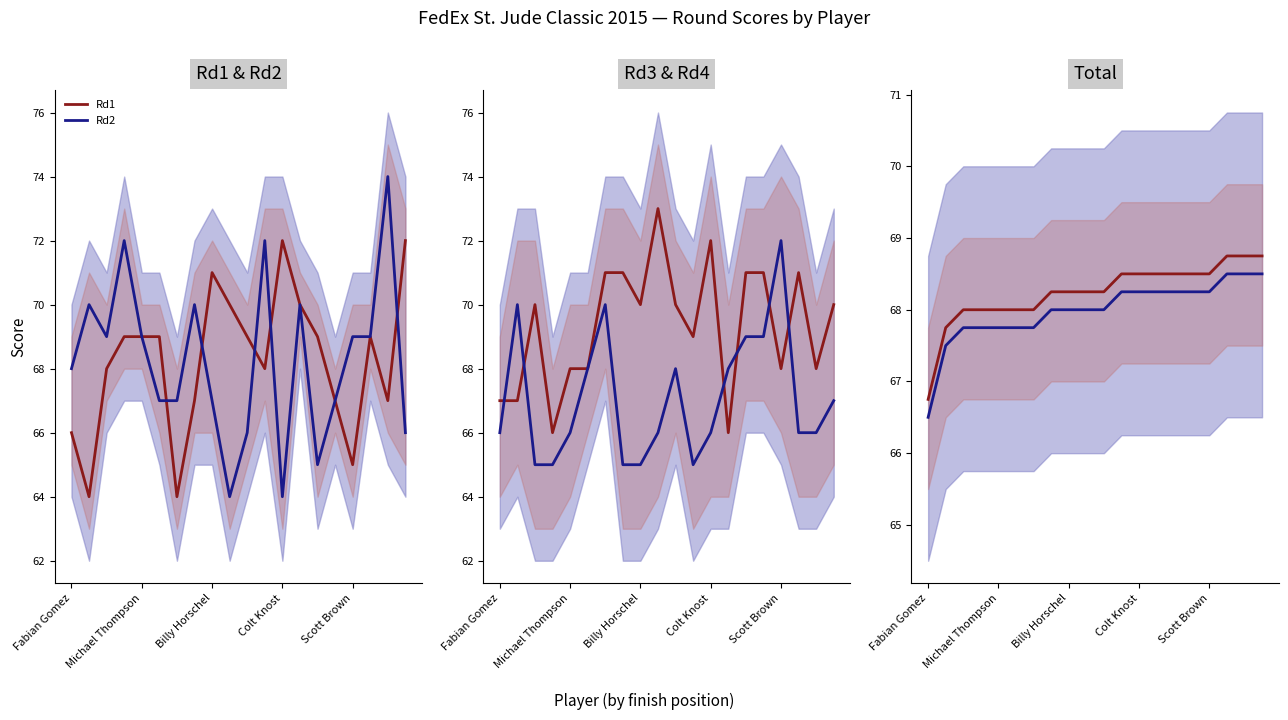

True or false: Rd2 has a value of 108 at Billy Horschel.

False